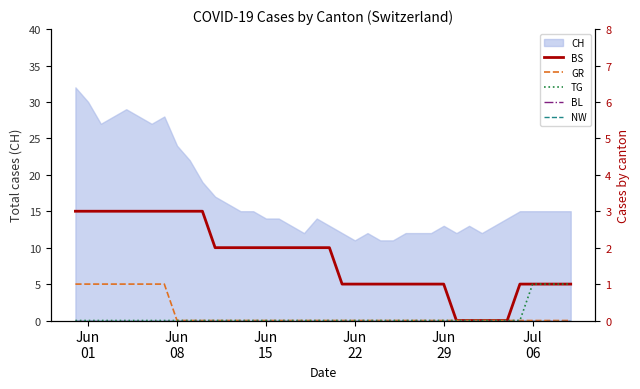

How many positive values does the GR series have?

8